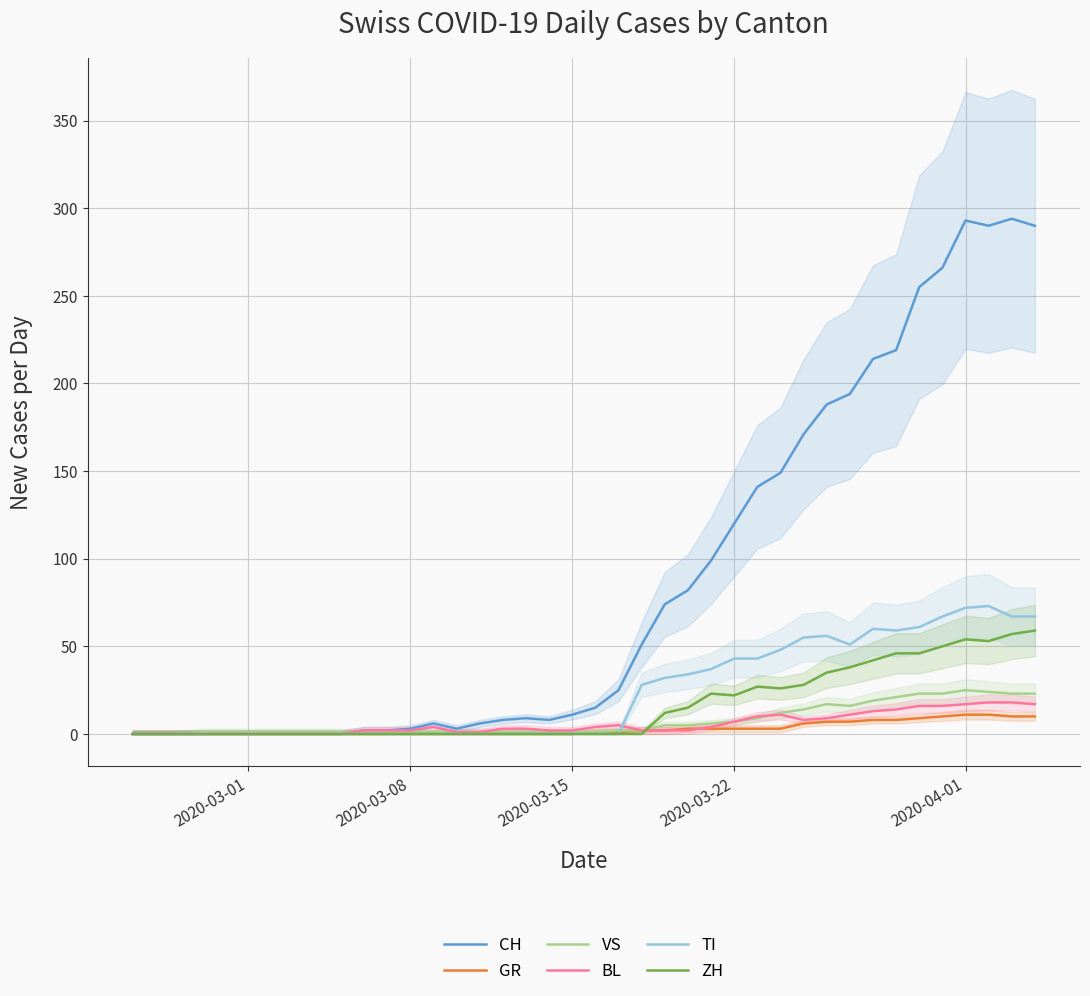

Is it true that CH equals 13 at 17?

False